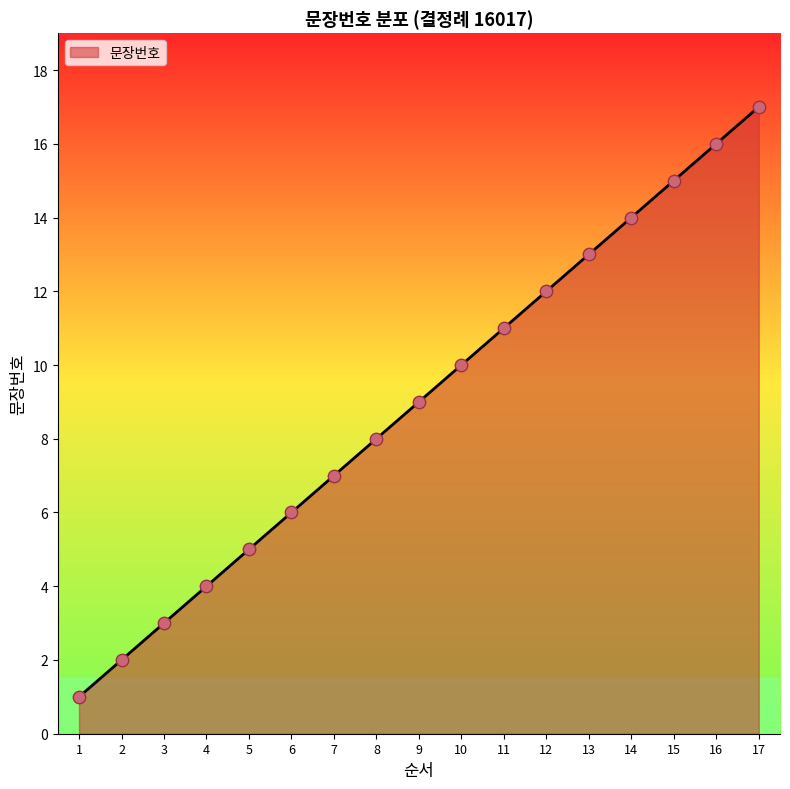

What is the change in value from 3 to 16?

+13